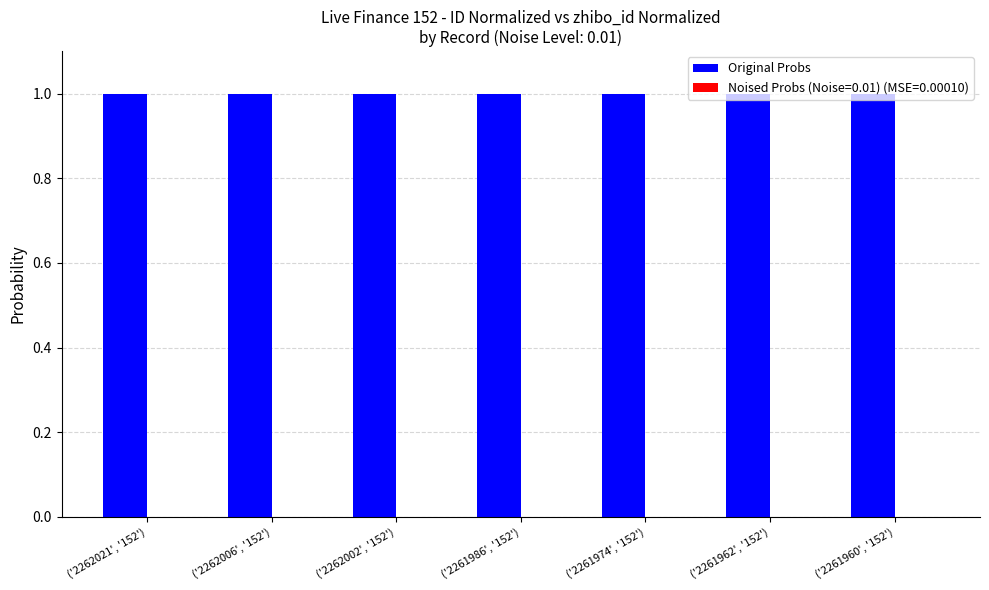

True or false: Original Probs has a value of 1.0 at ('2262002', '152').

True